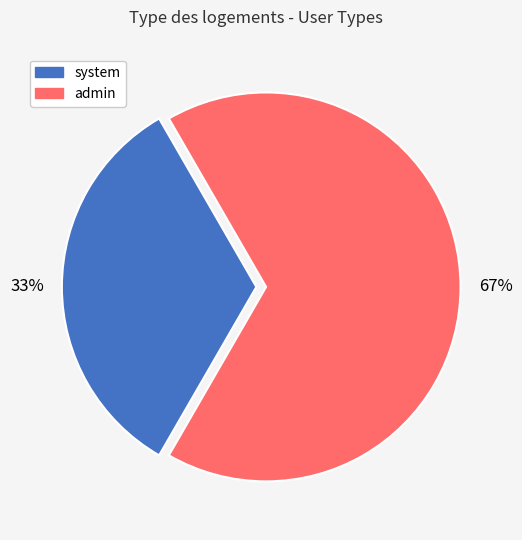

The system slice represents 33% of the pie. True or false?

True